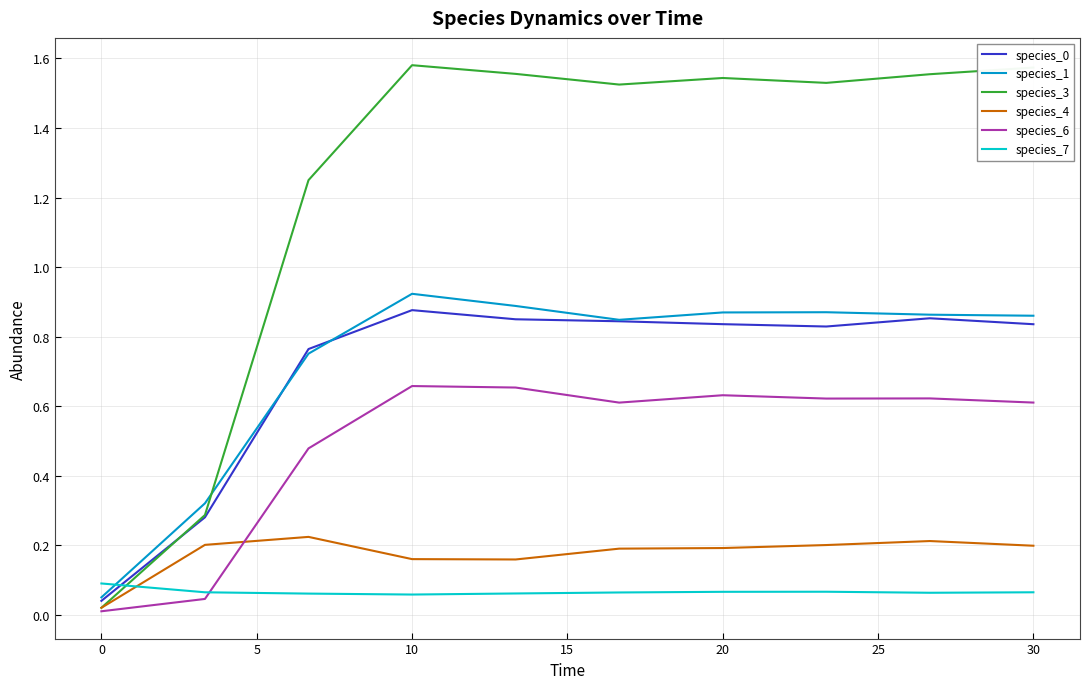

Which series has the largest total across all categories?

species_3